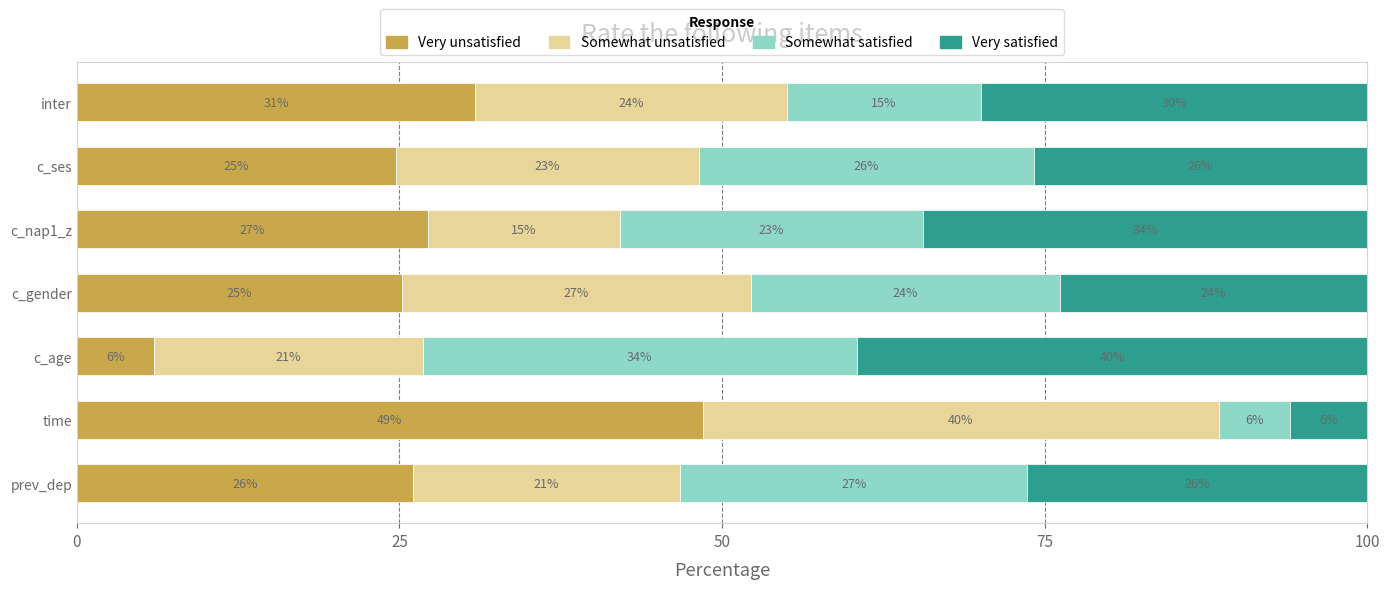

What is the highest value of the Very unsatisfied series?

48.5